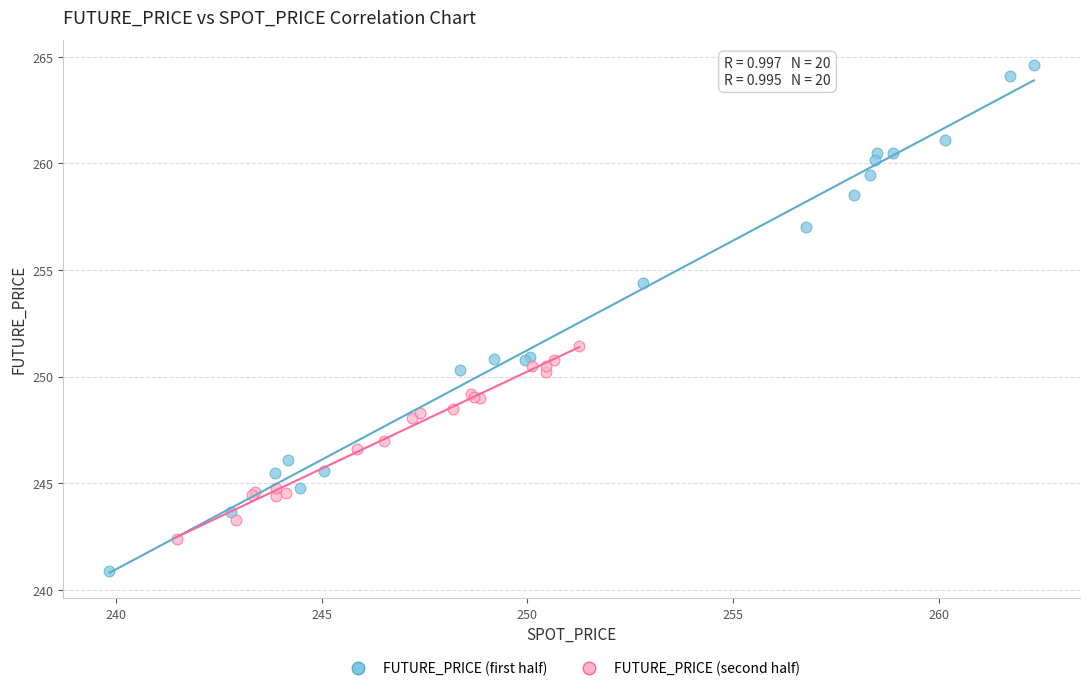

Which series reaches the maximum Y coordinate?

FUTURE_PRICE (first half)